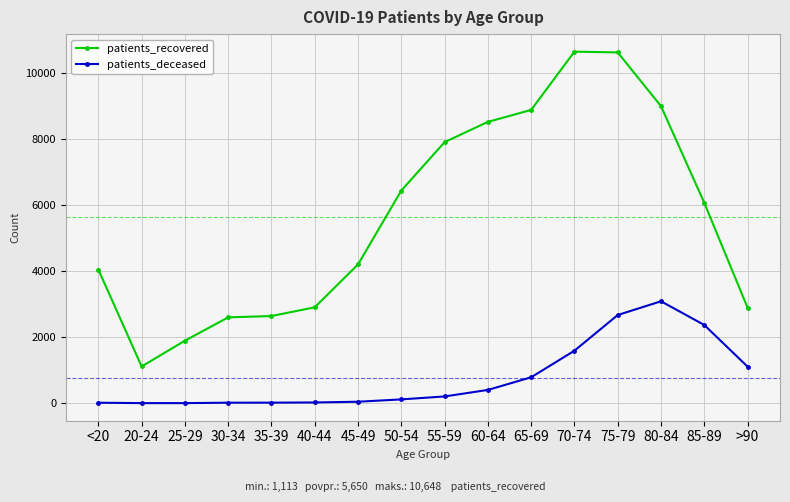

True or false: patients_recovered and patients_deceased cross at least once.

False